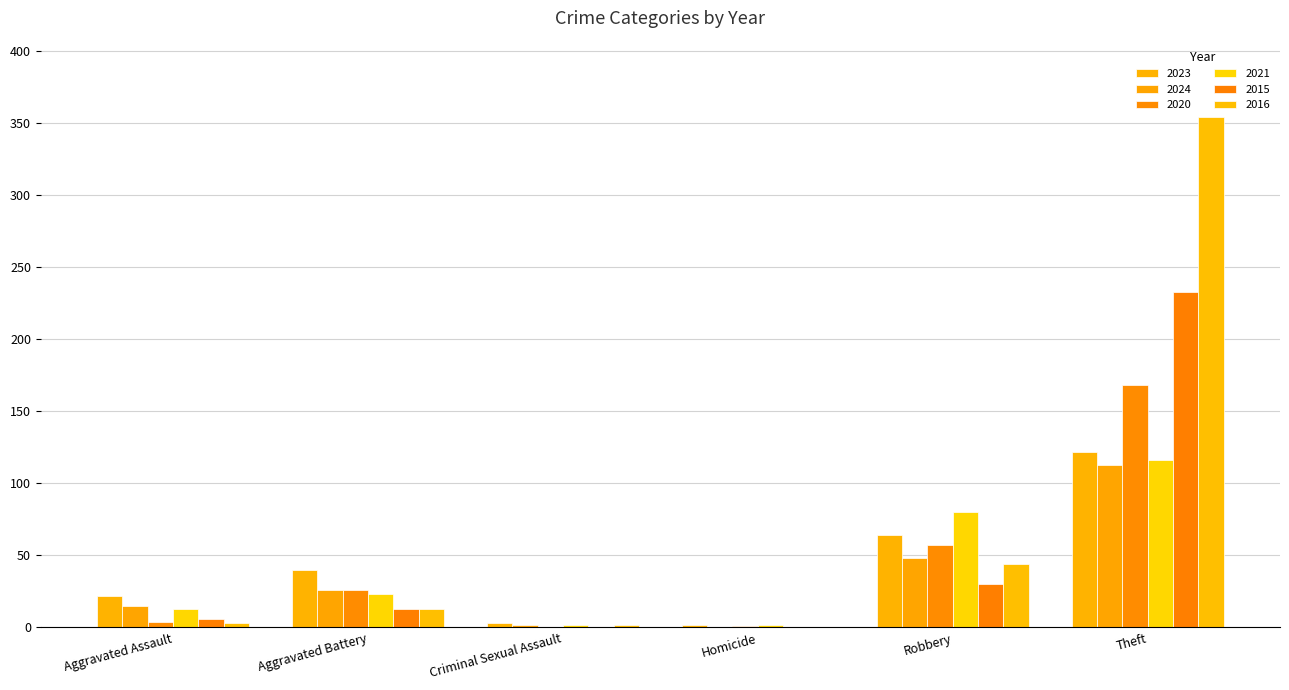

How many data points does each series have?

6